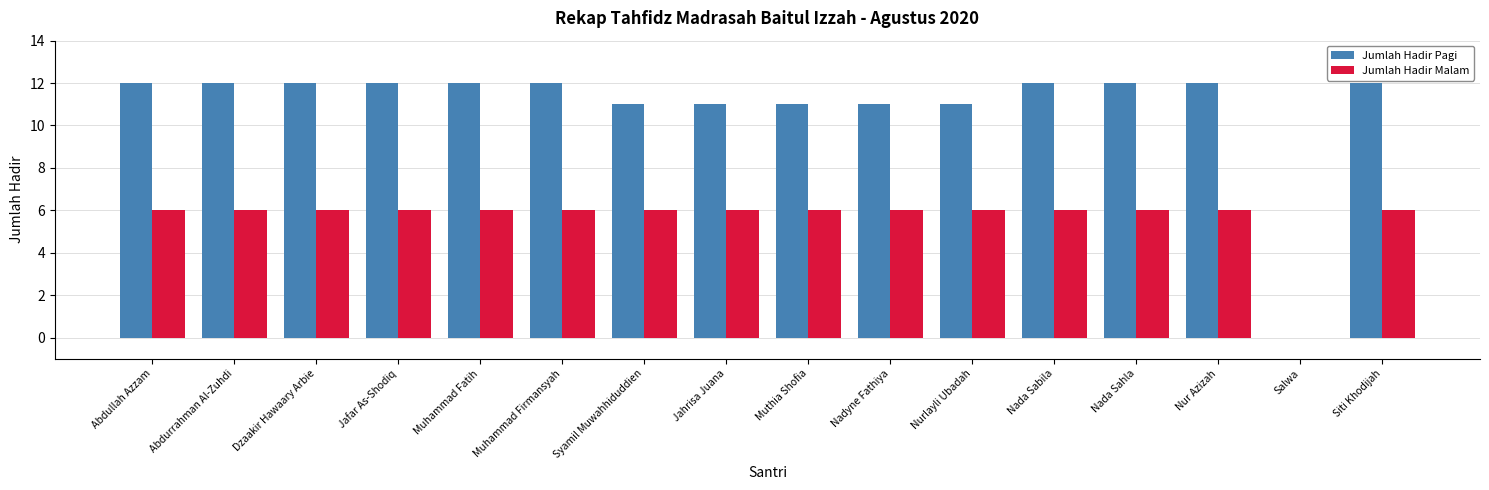

Which series has the largest total across all categories?

Jumlah Hadir Pagi